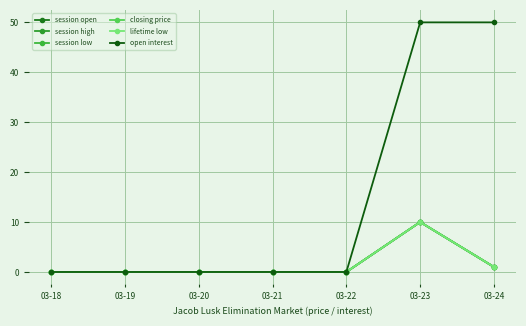

The closing price series shows 5 at 03-23. True or false?

False